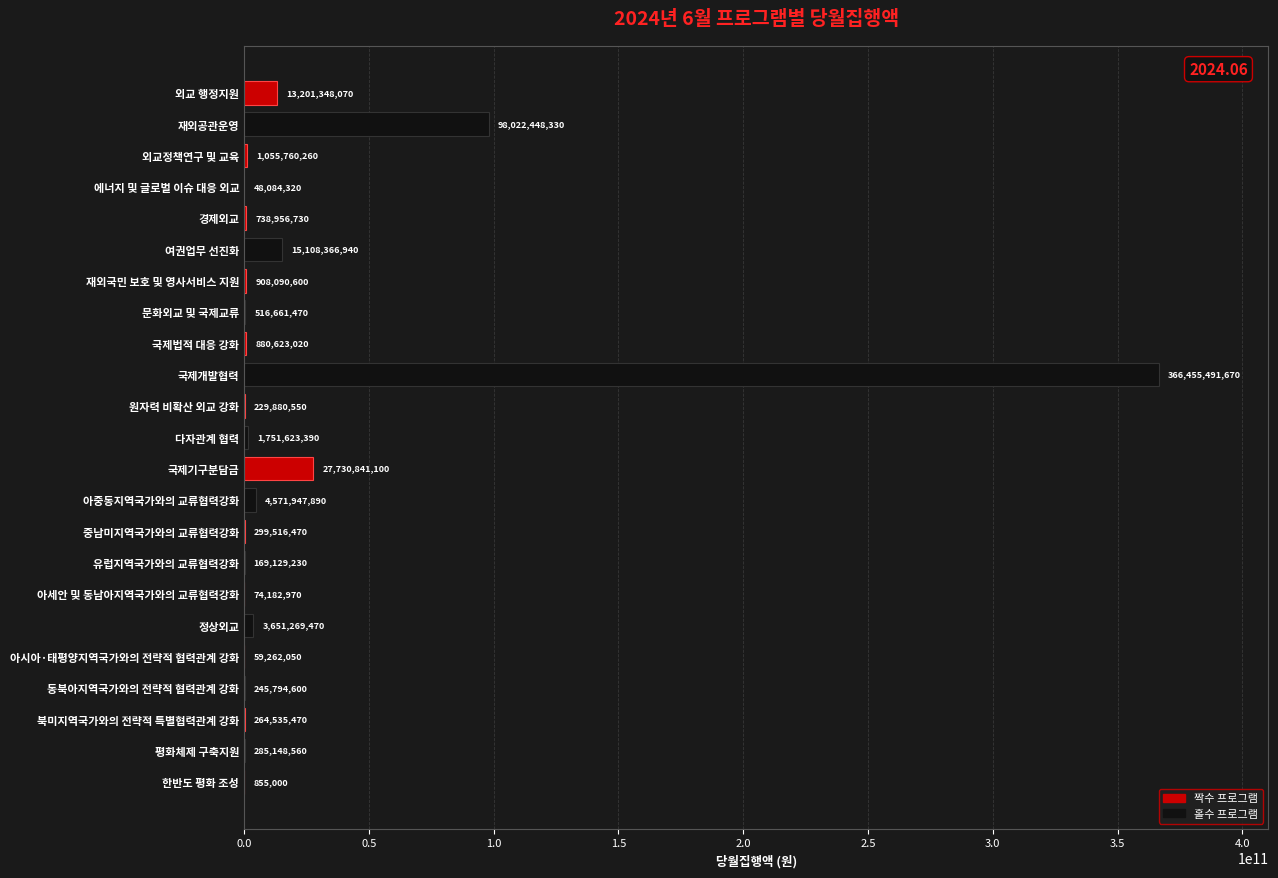

What is the maximum value shown in the chart?

366455491670